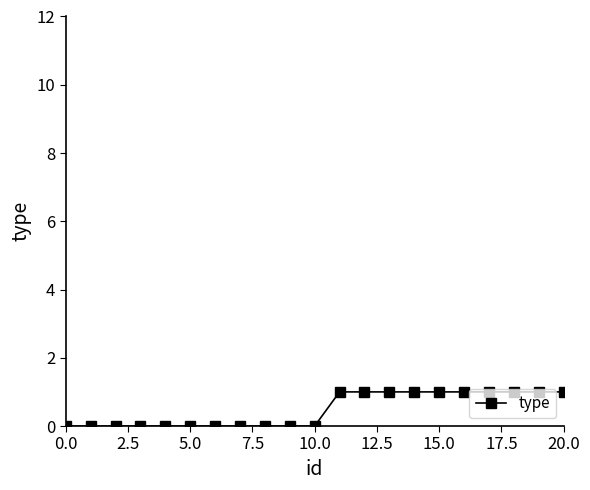

What is the sum of all values?

10